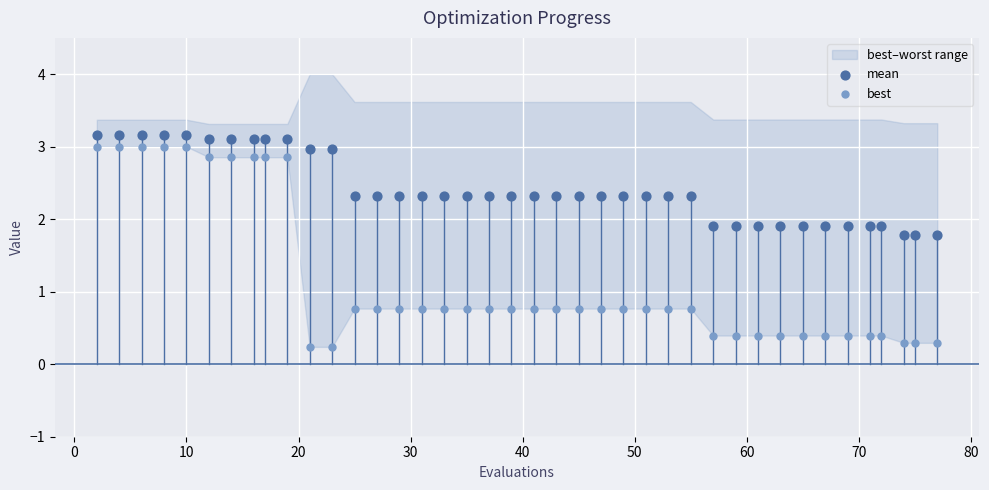

Which series has the largest Y range (max minus min)?

best